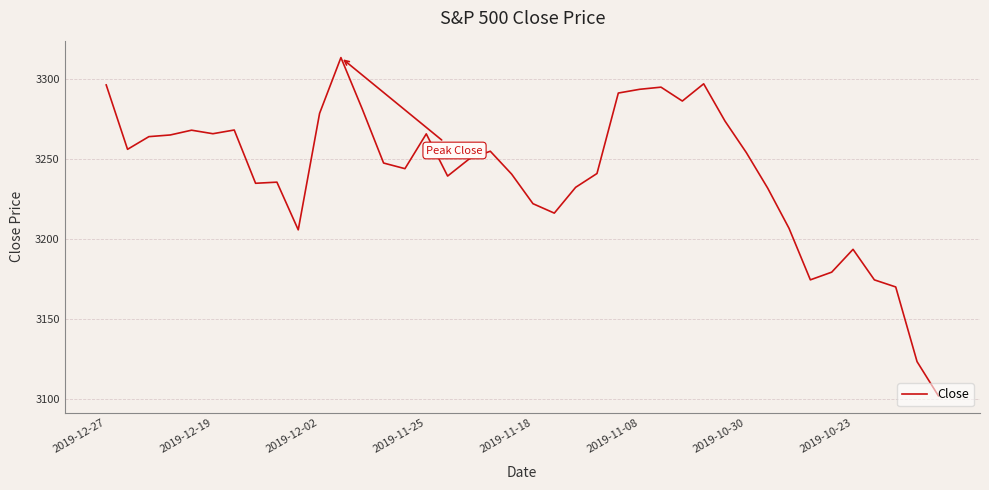

What is the average value?

3240.6